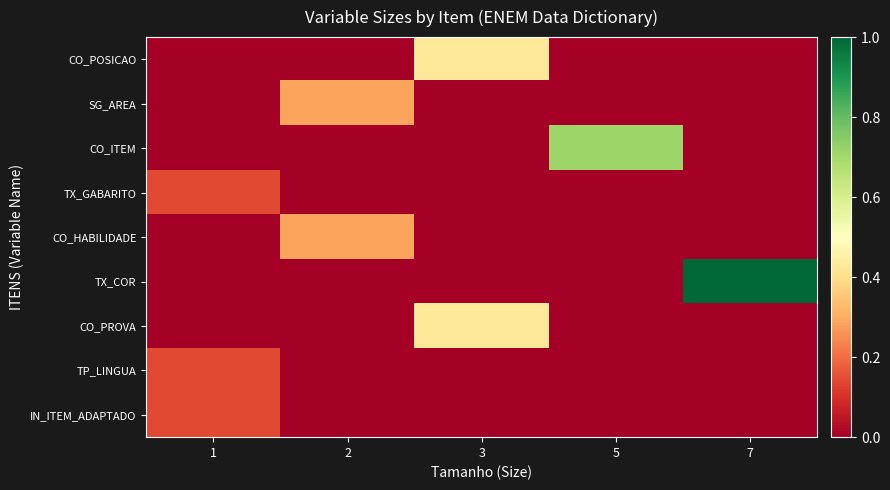

Rank the series by their maximum value, from highest to lowest.

TX_COR, CO_ITEM, CO_POSICAO, CO_PROVA, SG_AREA, CO_HABILIDADE, TX_GABARITO, TP_LINGUA, IN_ITEM_ADAPTADO